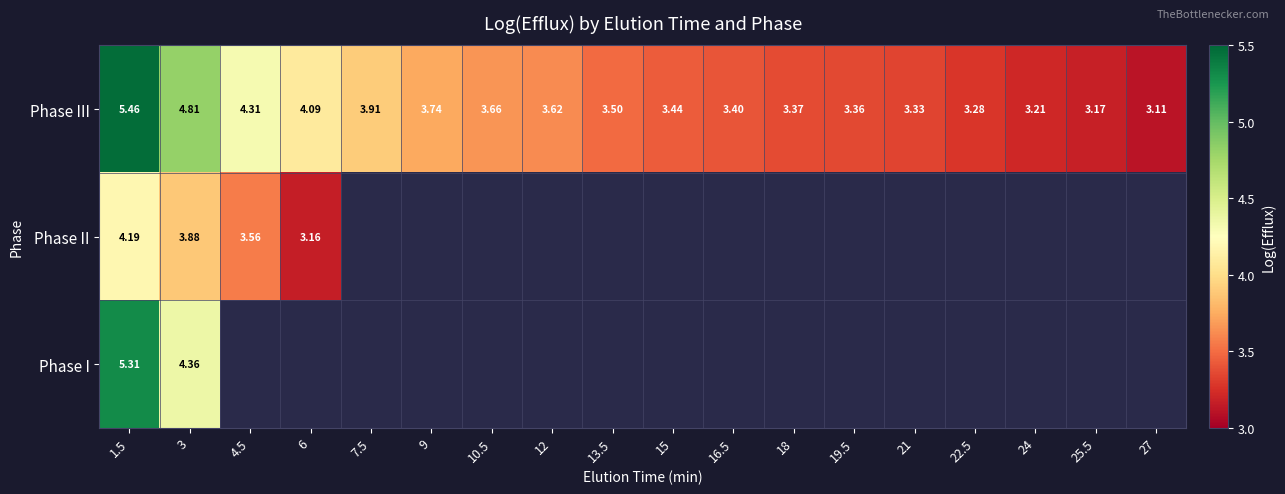

The Phase III series shows 3.2 at 25.5. True or false?

True